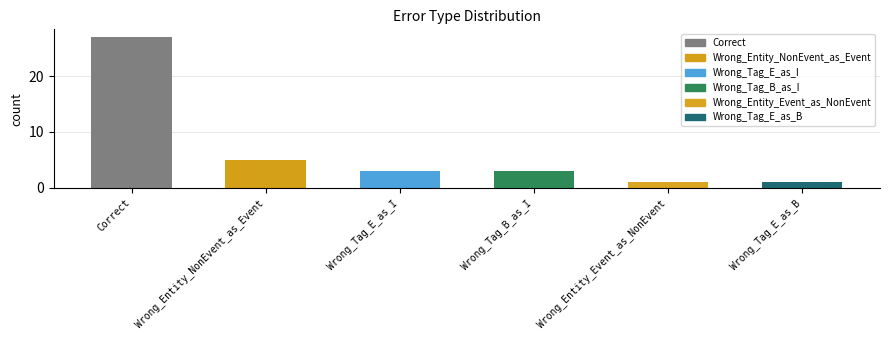

Reading left to right, list all the values displayed in this chart.

Correct=27	Wrong_Entity_NonEvent_as_Event=5	Wrong_Tag_E_as_I=3	Wrong_Tag_B_as_I=3	Wrong_Entity_Event_as_NonEvent=1	Wrong_Tag_E_as_B=1